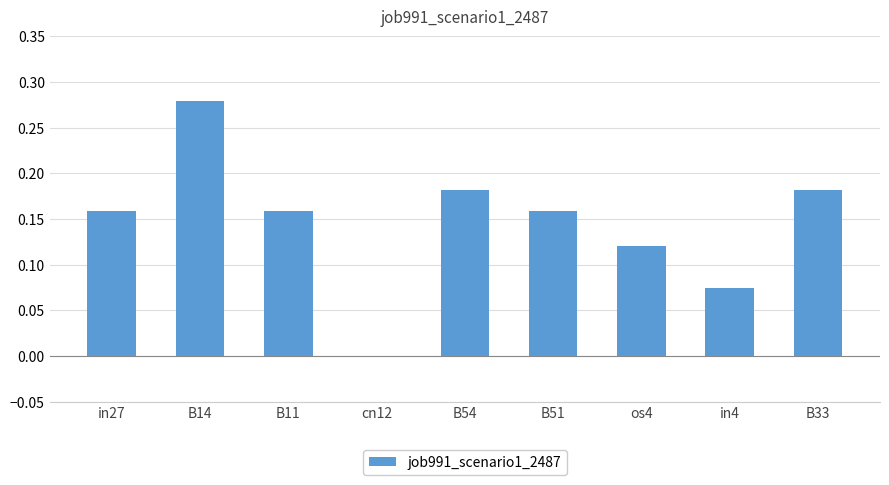

Is it true that the value at B14 is 0.5?

False